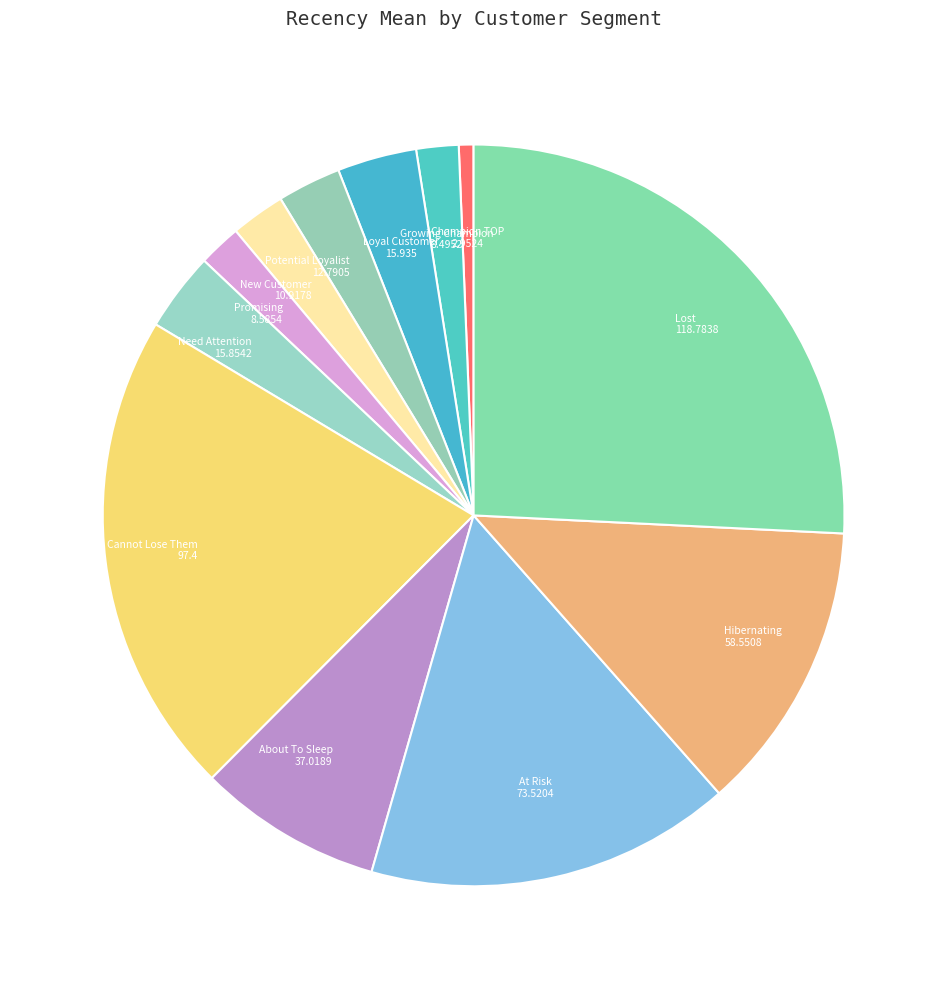

Count the number of slices in the pie.

12